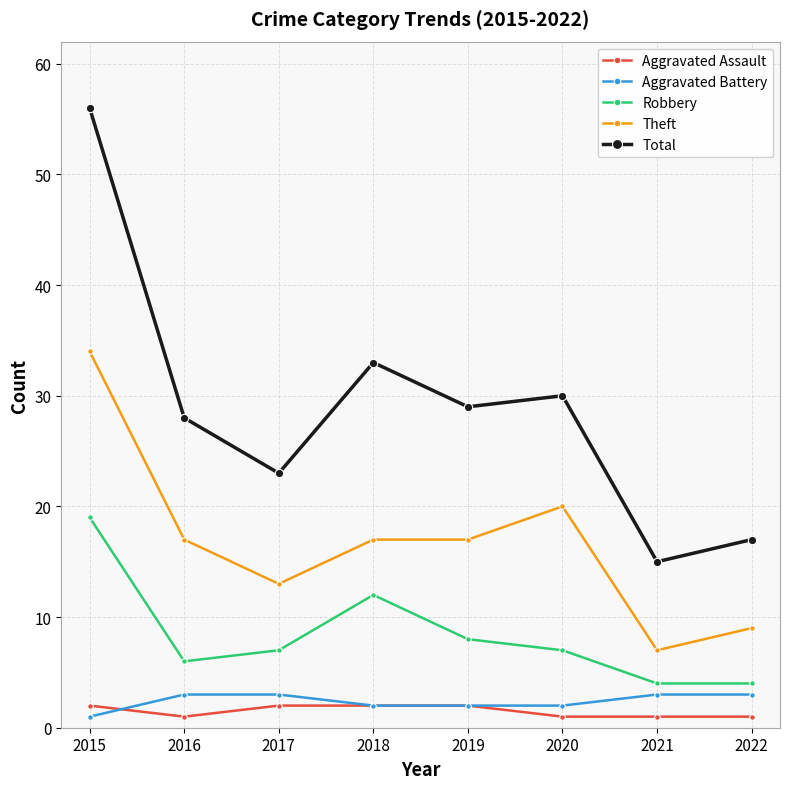

At which category does Robbery reach its first local peak?

2018